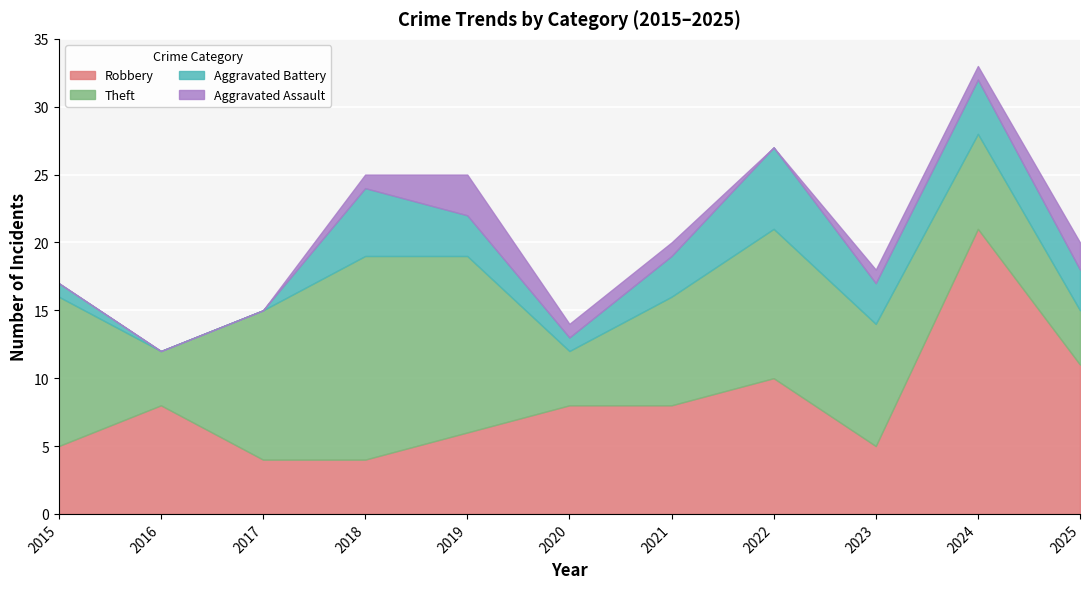

What is the lowest value of the Robbery series?

4